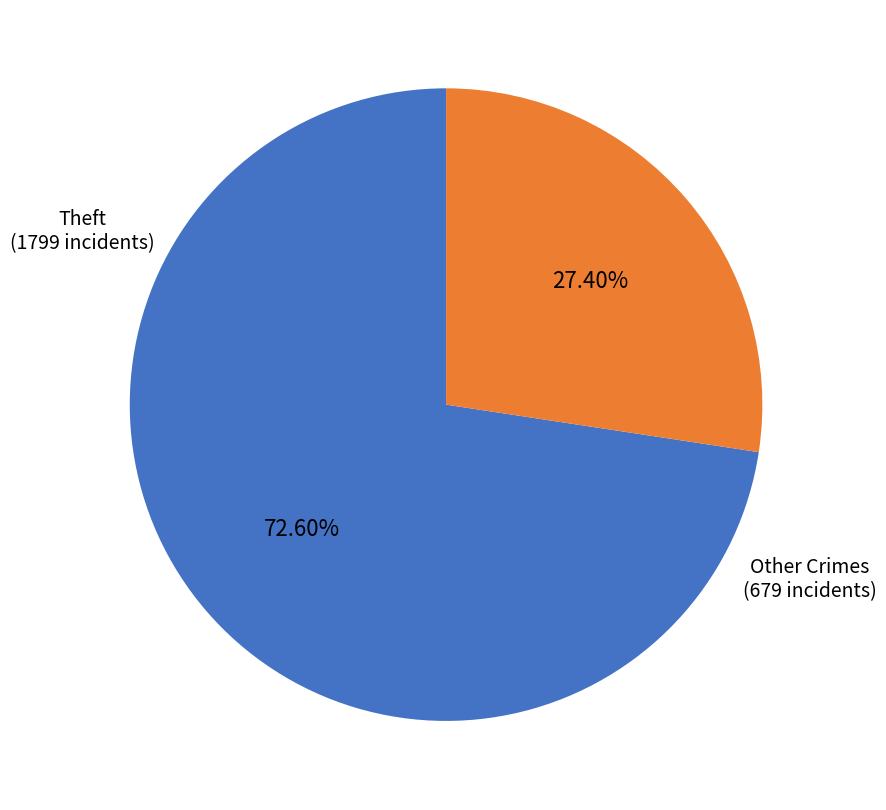

Is there any slice that represents more than half of the pie?

Yes